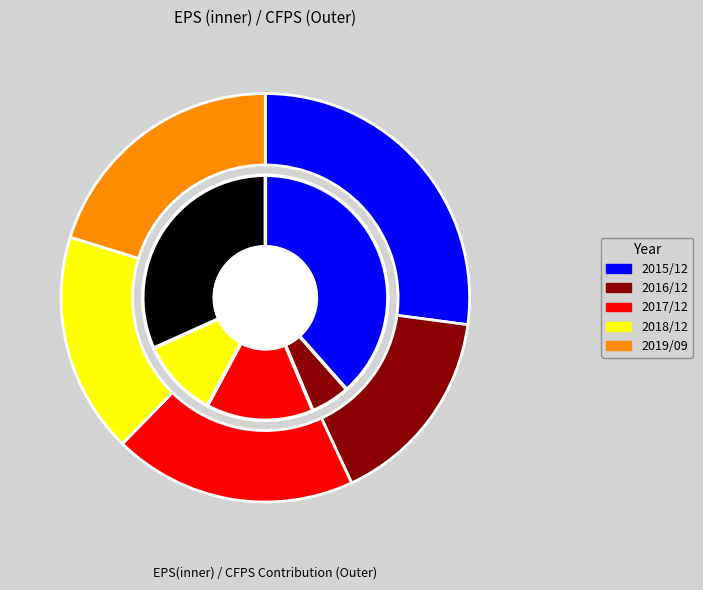

How many segments does this pie chart have?

5